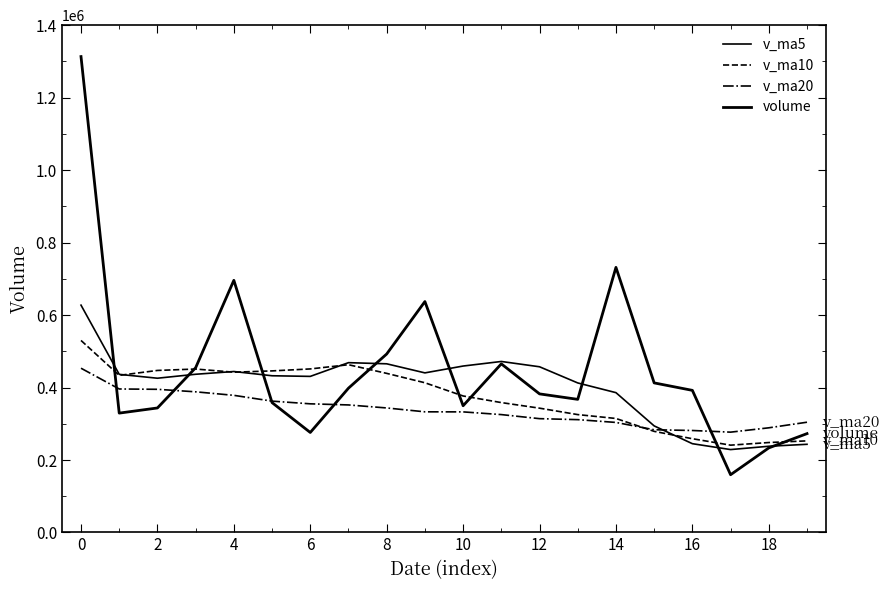

Reading left to right, what are all the values shown in this chart?

v_ma5: 627355.3	436376.8	425687.7	436615.3	444204.6	432482.1	430745.8	468627.5	465467.9	440431.7	459298.8	471909.2	457273.4	412662.3	385867.3	294106.8	245005.2	228776.0	237915.2	243340.8
v_ma10: 529918.7	433561.3	447157.6	451041.6	442318.1	445890.5	451327.5	462950.5	439065.1	413149.5	376702.8	358457.2	343024.7	325288.8	314604.0	279020.3	258740.0	240958.8	248201.7	252789.5
v_ma20: 453310.8	396009.3	395091.2	388165.2	378461.1	362455.4	355033.8	351954.7	343633.4	332969.5	332784.8	325311.4	314099.4	311362.7	303672.5	283470.4	281437.7	276856.8	288842.0	304298.8
volume: 1313298.6	329400.4	343607.8	454605.8	695863.6	358406.4	275954.8	398245.9	492552.2	637251.4	349725.0	465363.1	382447.9	367371.2	731586.9	412777.1	392184.1	159392.4	233395.8	272784.5